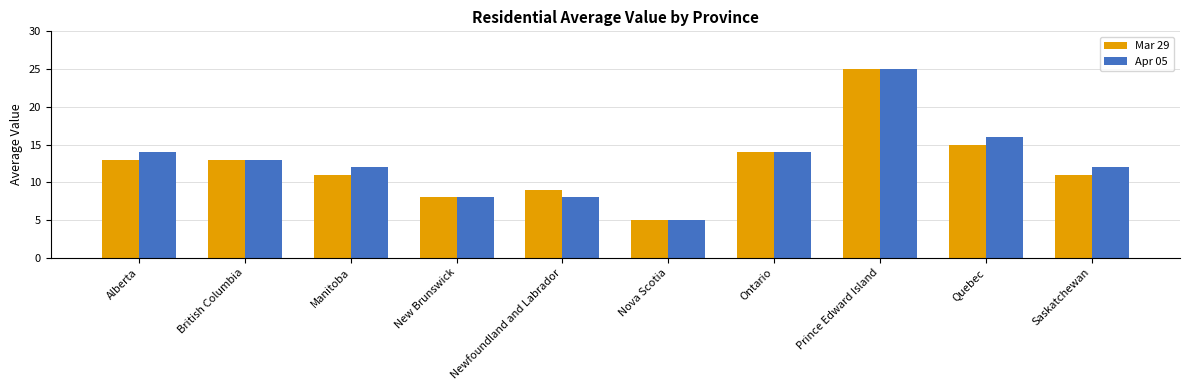

Is the value of Mar 29 at Quebec greater than the value of Apr 05 at Quebec?

No